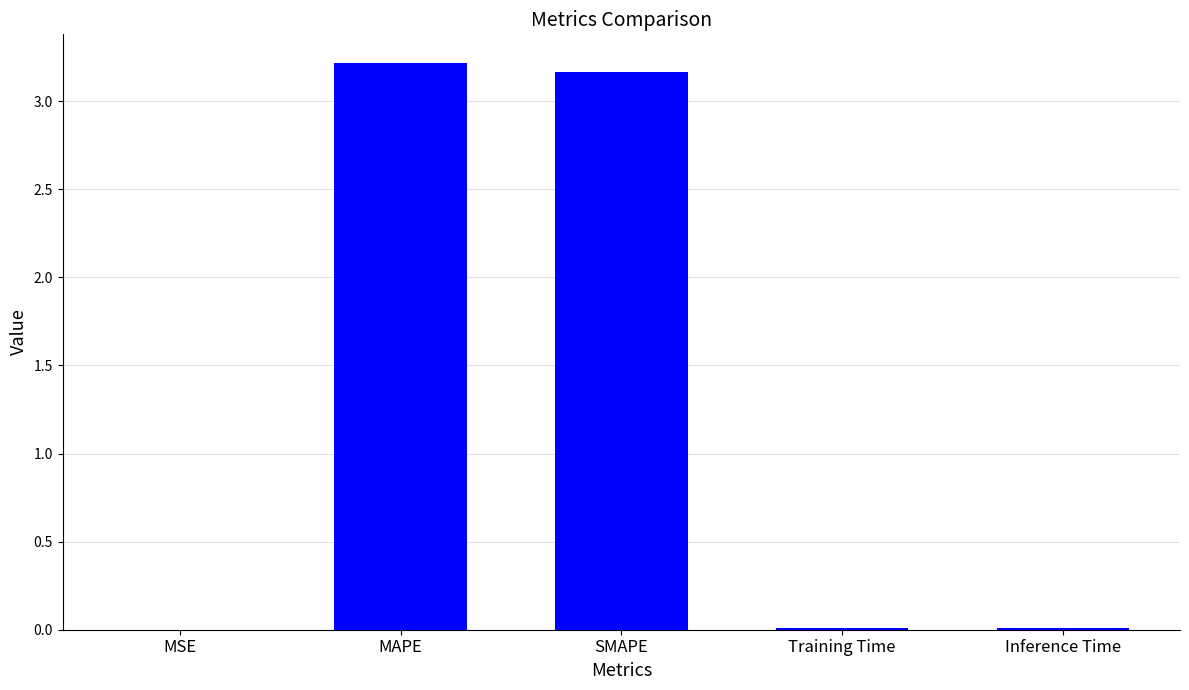

Are the bars horizontal?

No